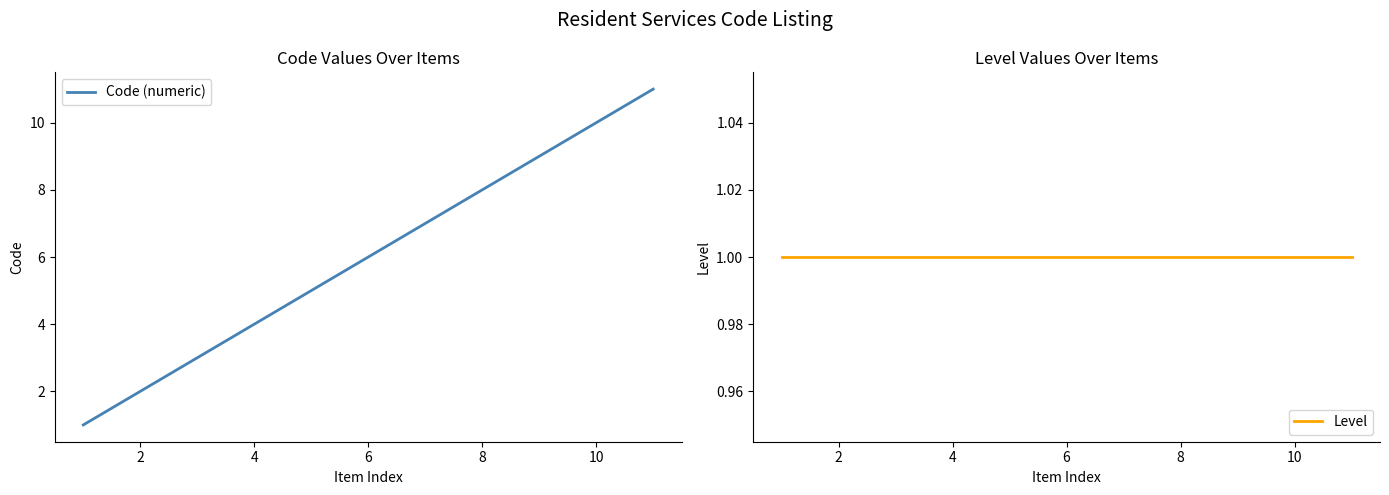

What is the highest value of the Code (numeric) series?

11